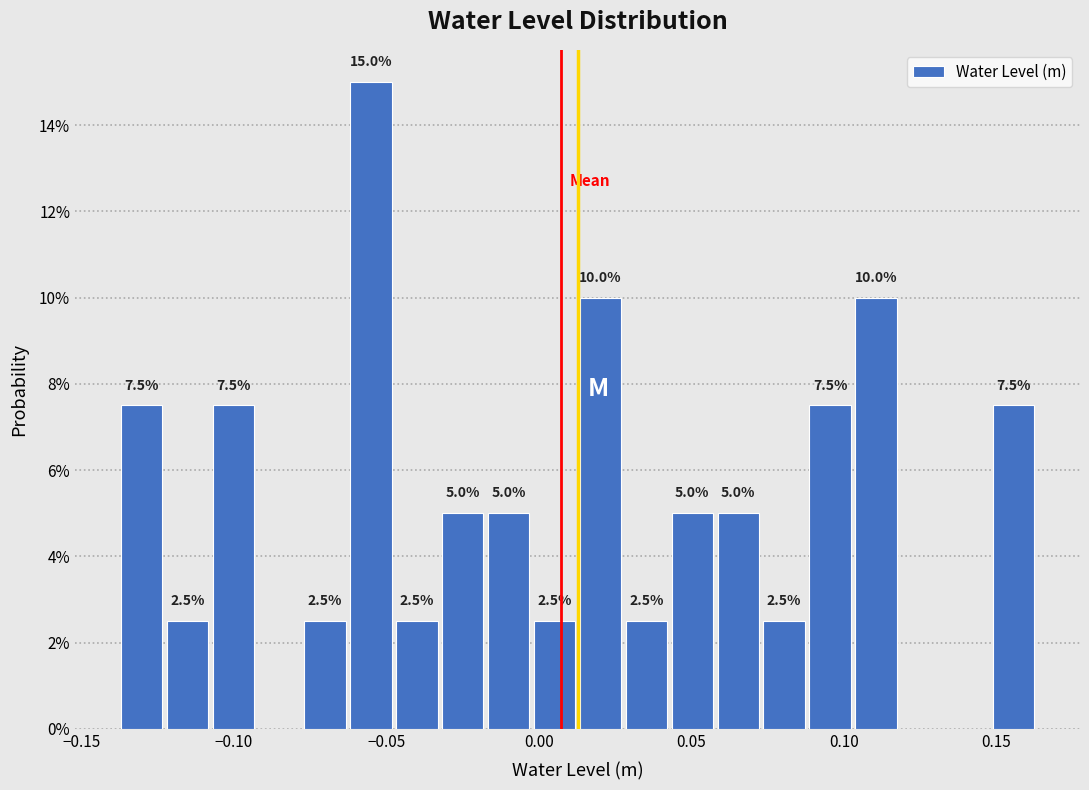

Around what value on the x-axis is the tallest bar? Give the approximate position of its centre, as read against the axis.

-0.055